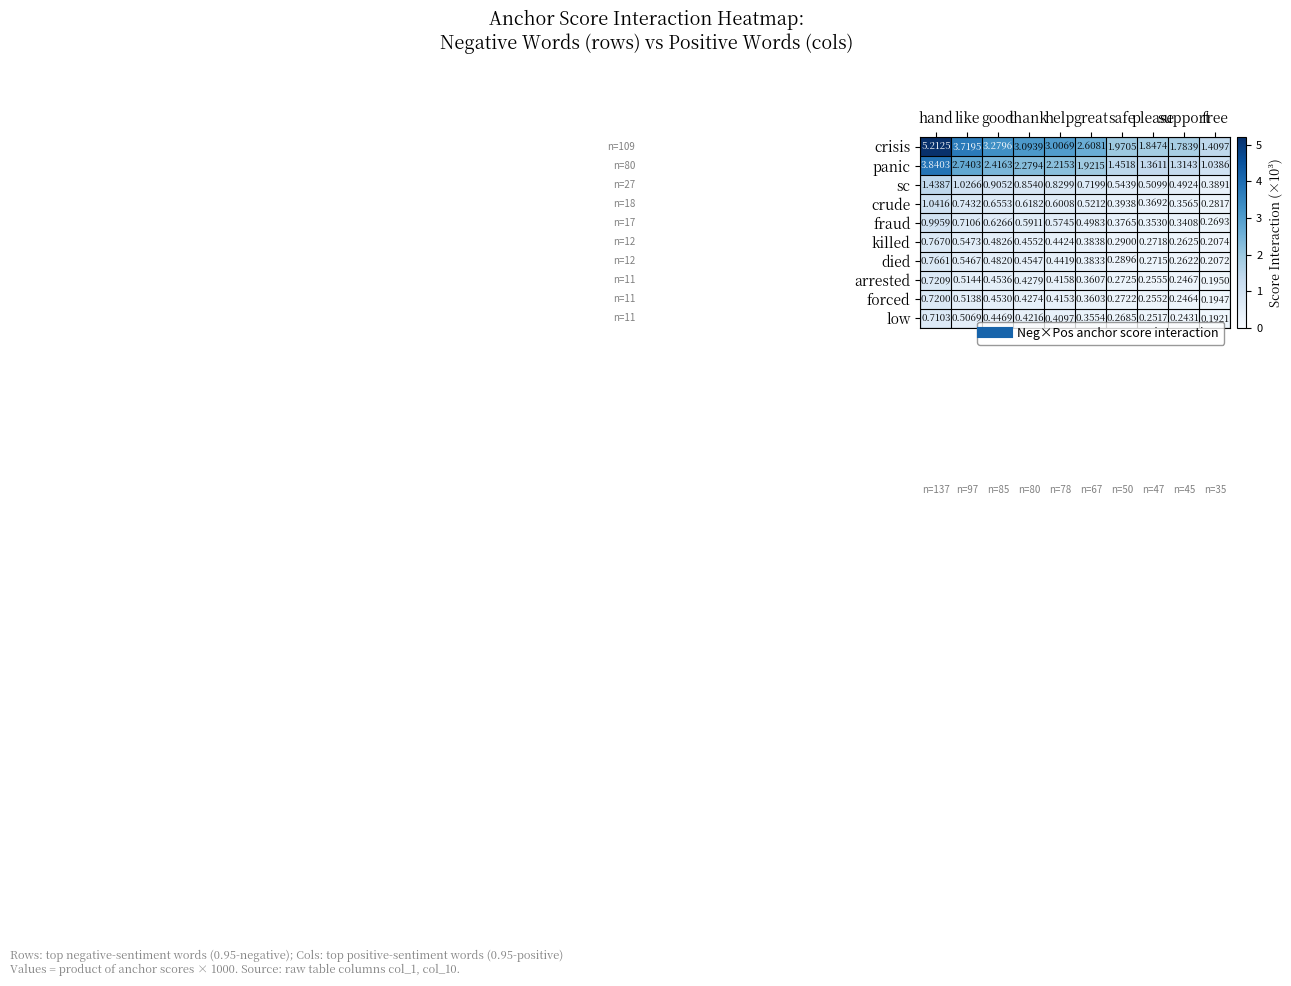

Which series has the largest range (max minus min)?

crisis